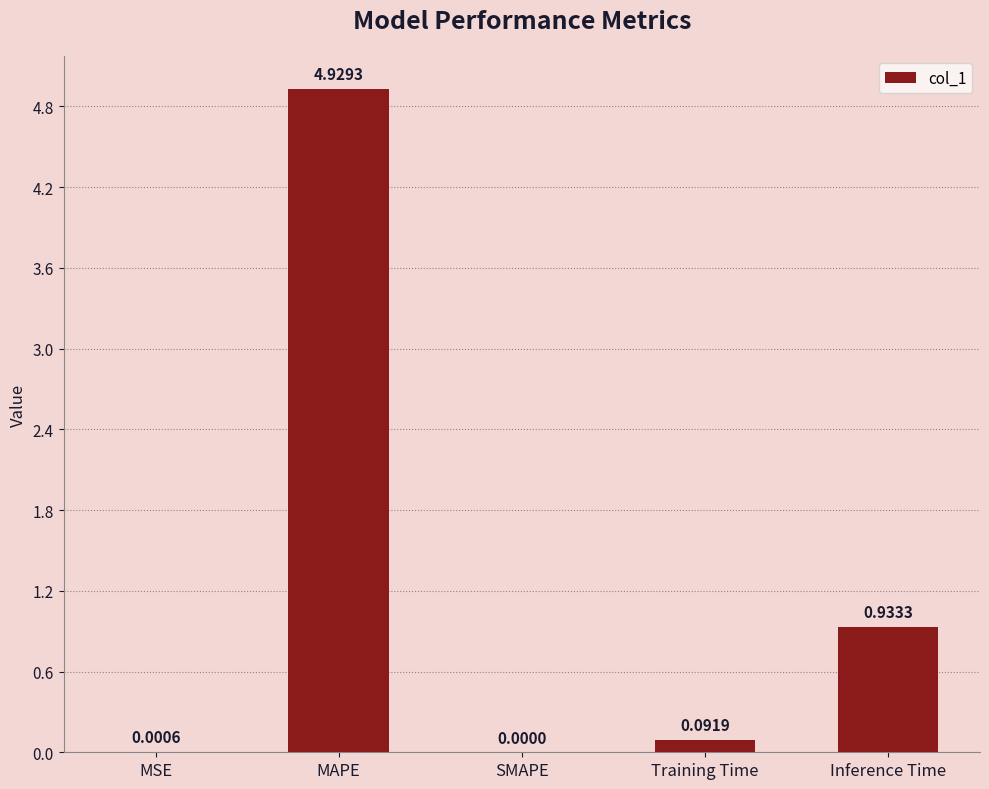

What is the change in value from MSE to Inference Time?

+0.9